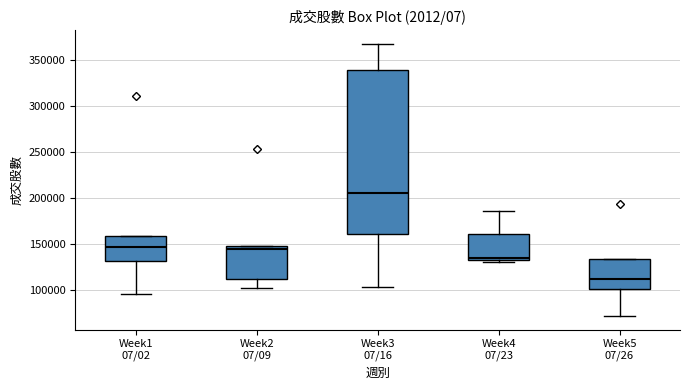

Comparing the boxes themselves (not the whiskers), which one is the tallest?

Week3 07/16